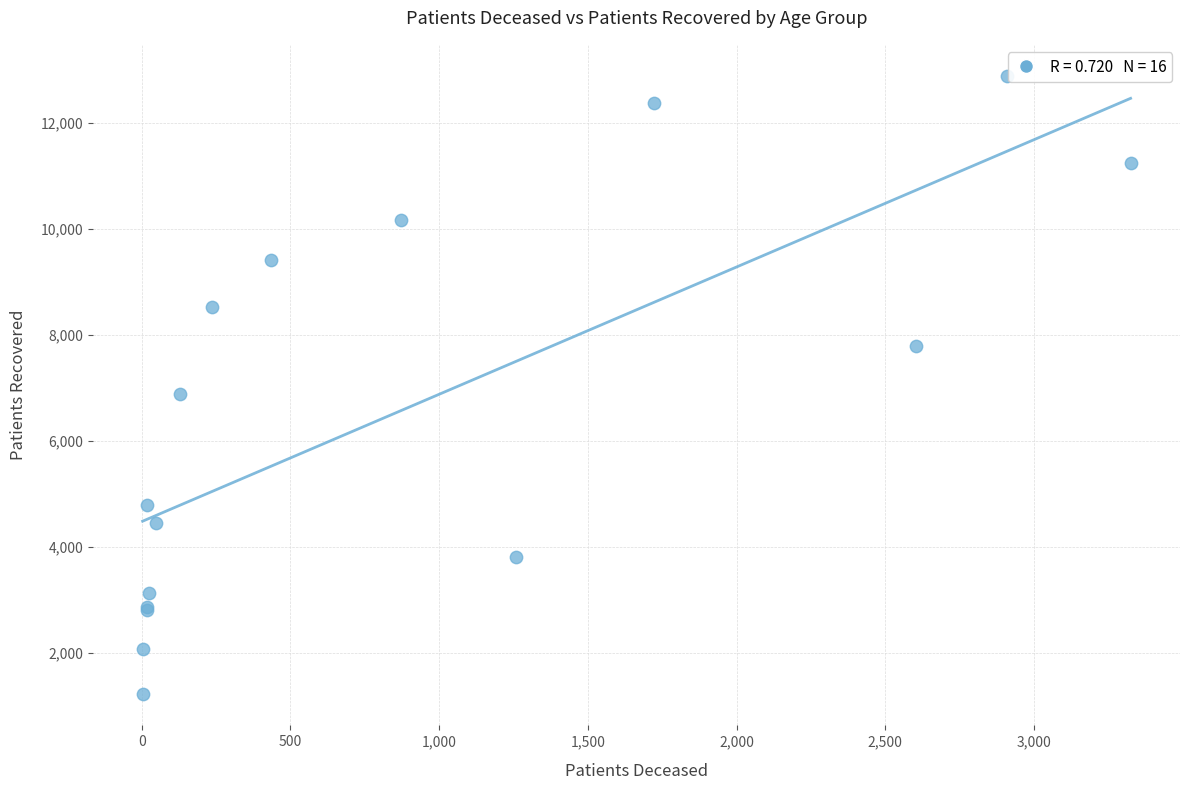

What Y value in the scatter plot is closest to 7051?

6876